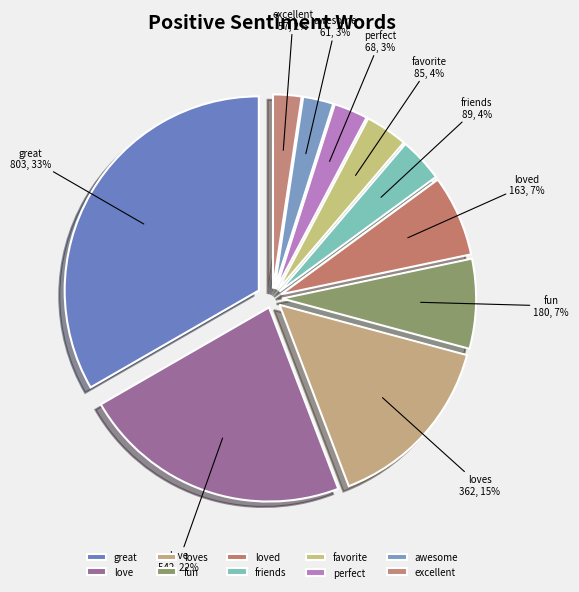

What portion of the pie excludes awesome?

97.5%